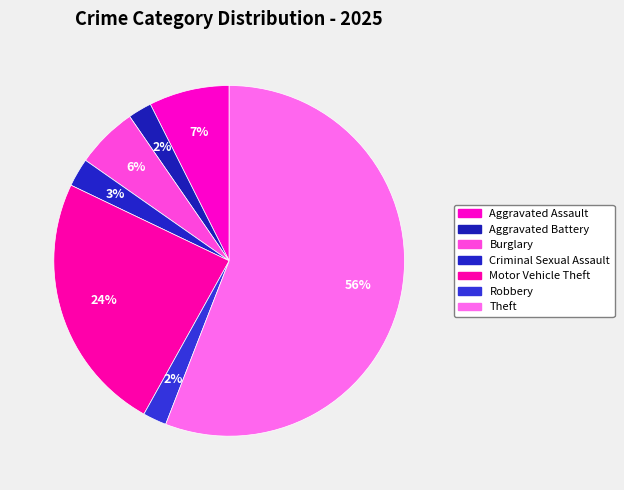

How many slices are in this pie chart?

7